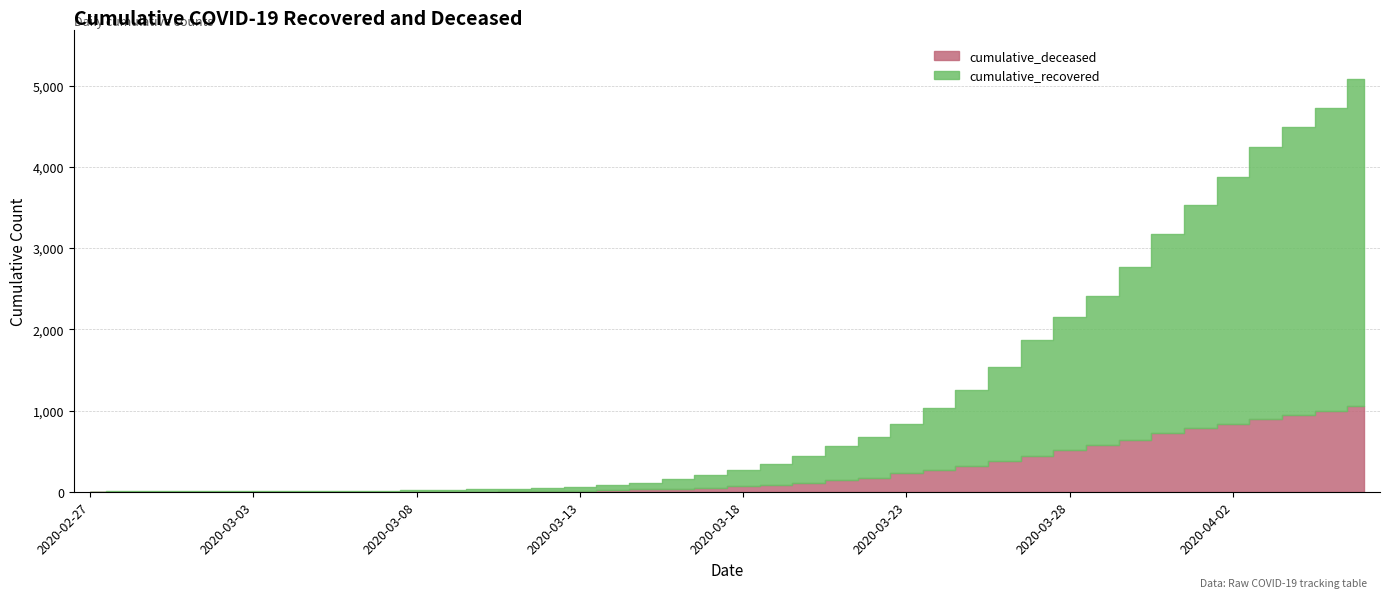

What is the total value across all series at 2020-03-11?

37